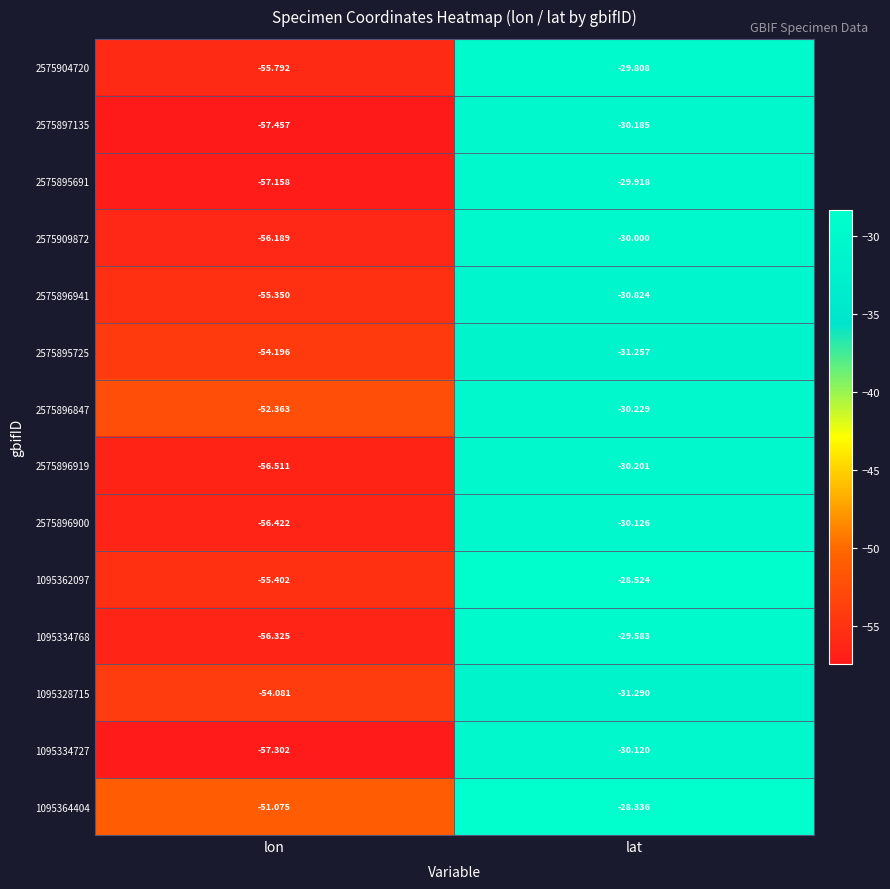

Rank the categories by 1095364404 value from lowest to highest.

lon, lat